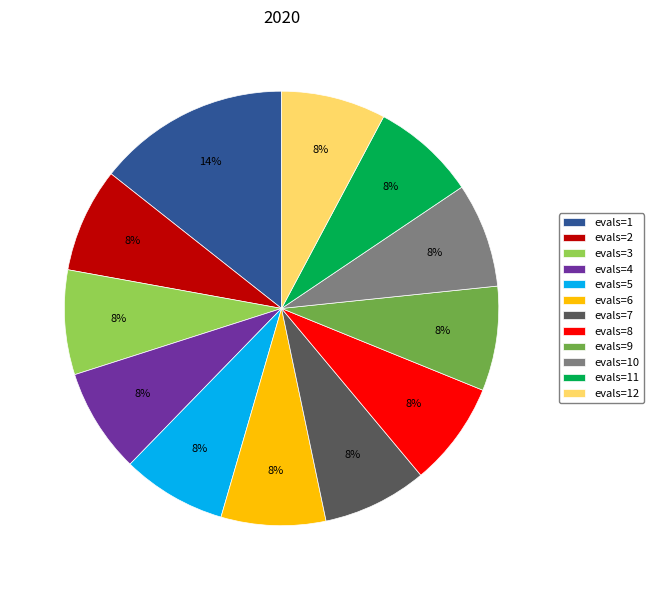

To the nearest percent, what portion does evals=2 represent?

8%